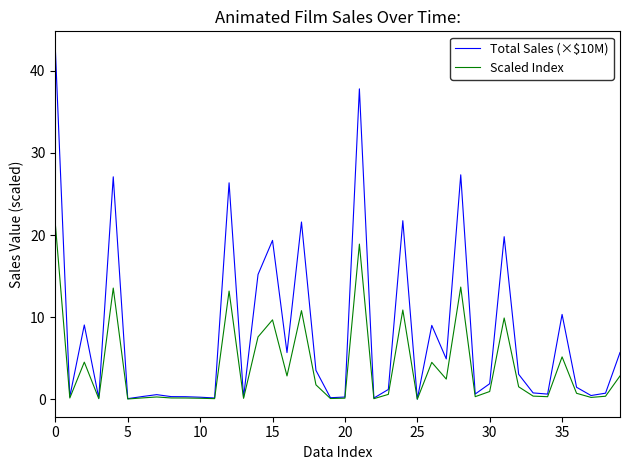

What is the maximum value for Total Sales (×$10M)?

42.7